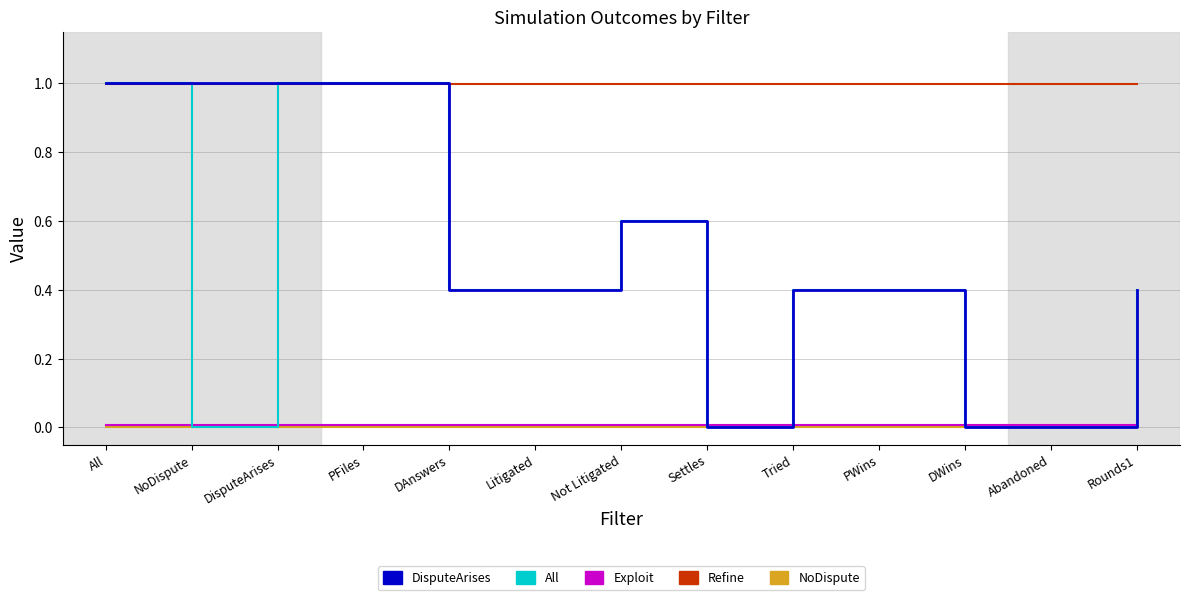

True or false: Refine and NoDispute cross at least once.

False